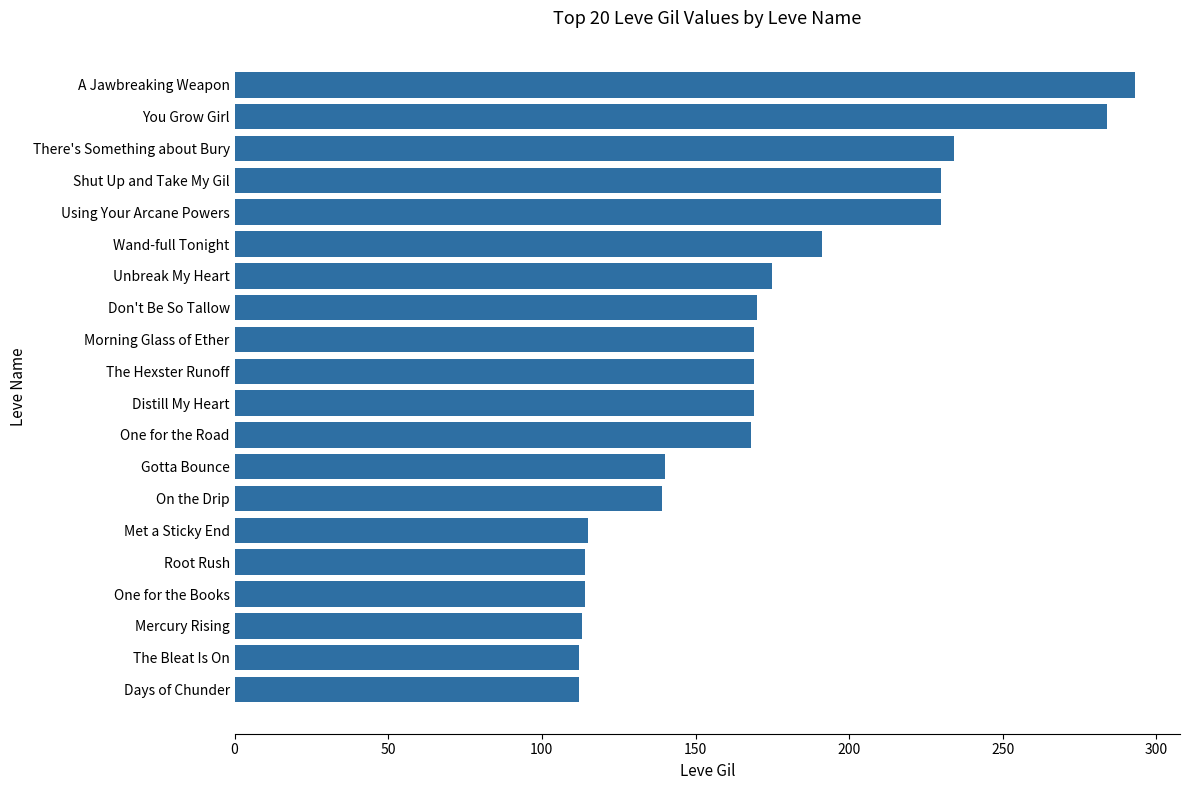

At which label is the value closest to 202?

Wand-full Tonight